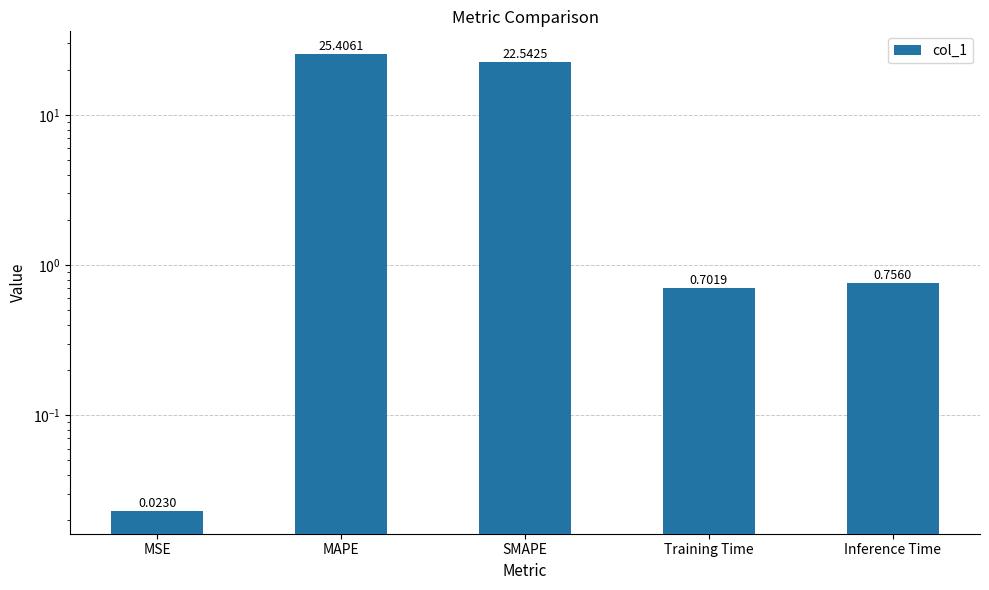

List the labels in order of value, largest first.

MAPE, SMAPE, Inference Time, Training Time, MSE